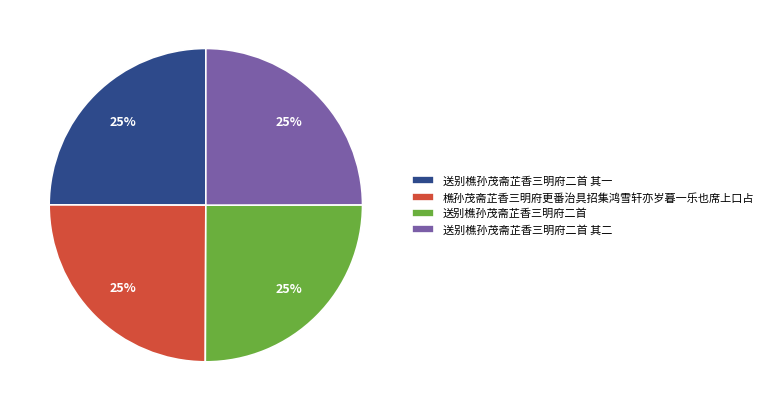

Does 送别樵孙茂斋芷香三明府二首 其一 account for over 50% of the chart?

No